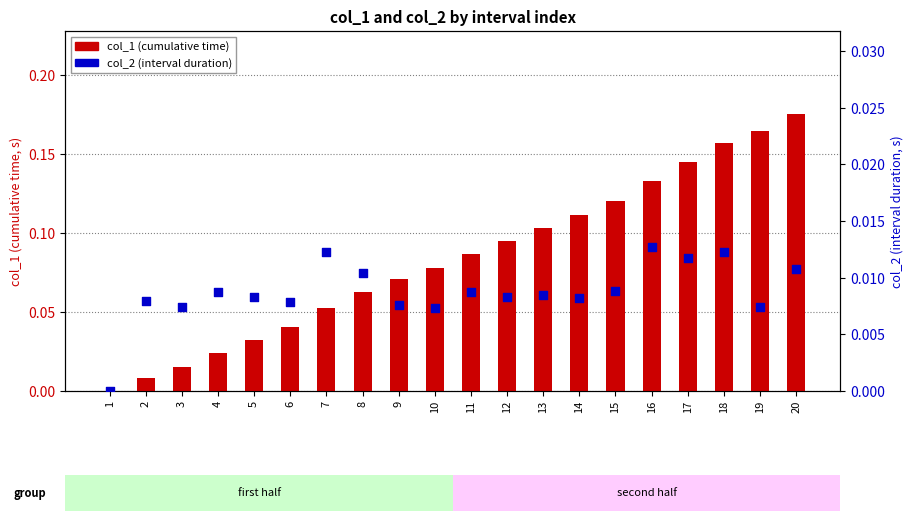

Which series reaches the minimum Y coordinate?

col_1 (cumulative)